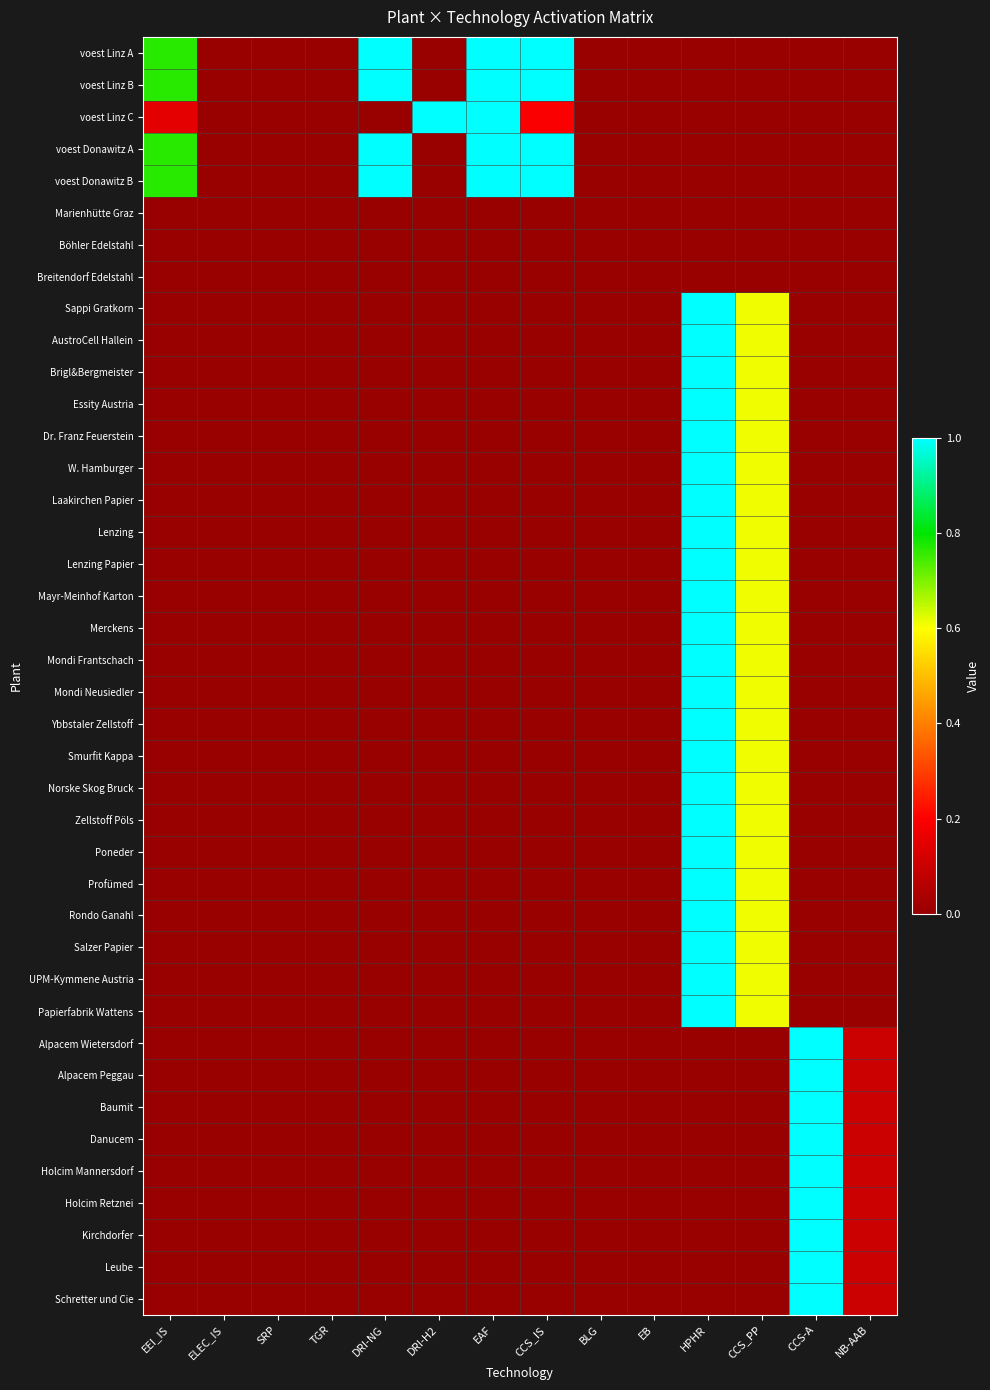

Count the number of data series in this chart.

40